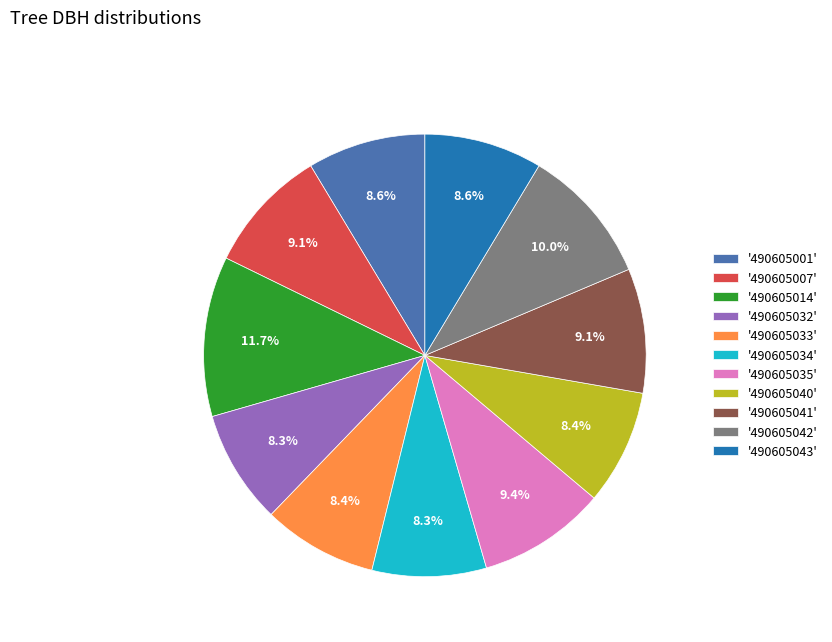

How much of the chart is everything except '490605034'?

91.7%